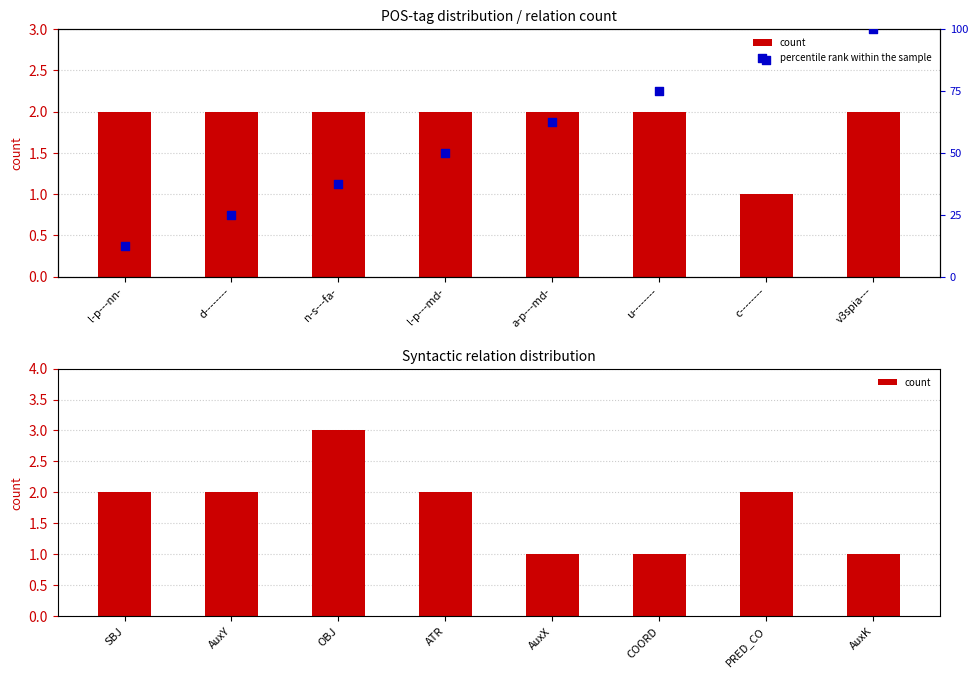

At how many categories does at least one series exceed 64?

3